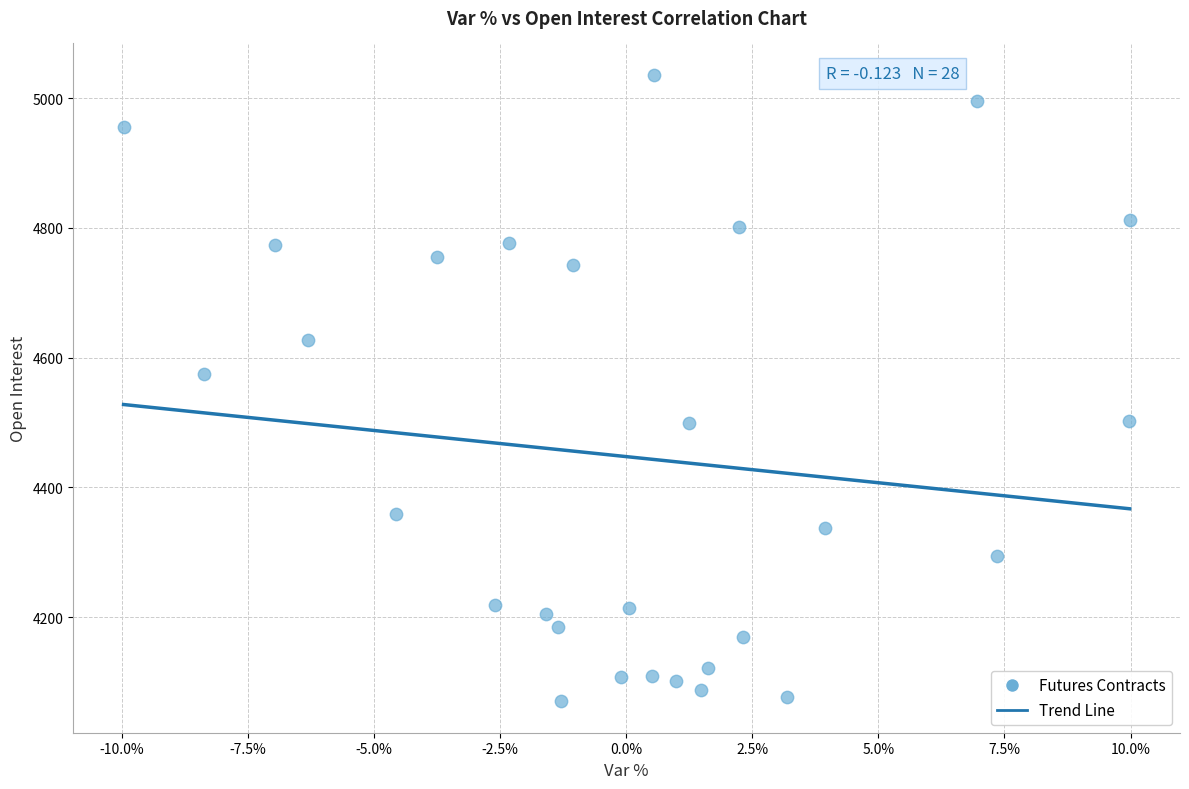

What is the range of Y values (max minus min)?

966